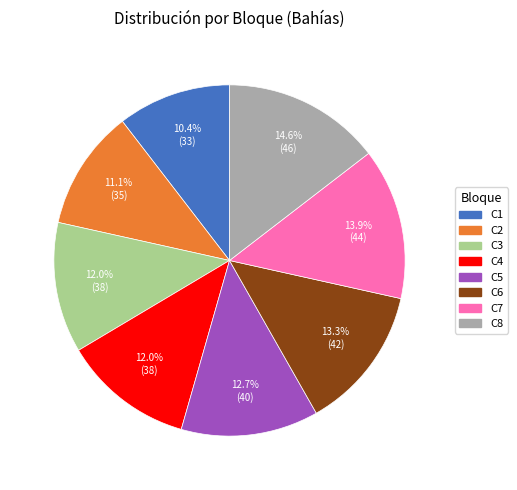

How many slices are in this pie chart?

8